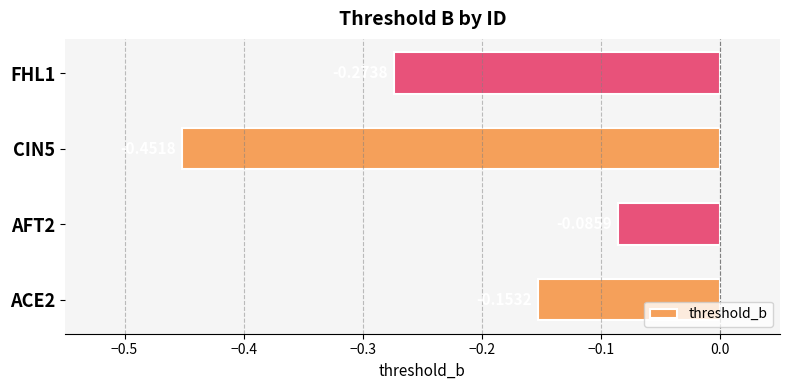

List the labels in order of value, smallest first.

CIN5, FHL1, ACE2, AFT2